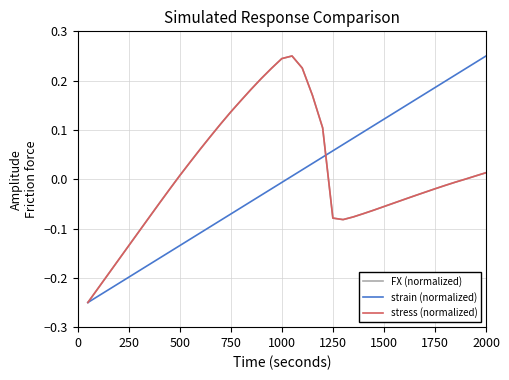

Is this an area chart (filled region under the line)?

No